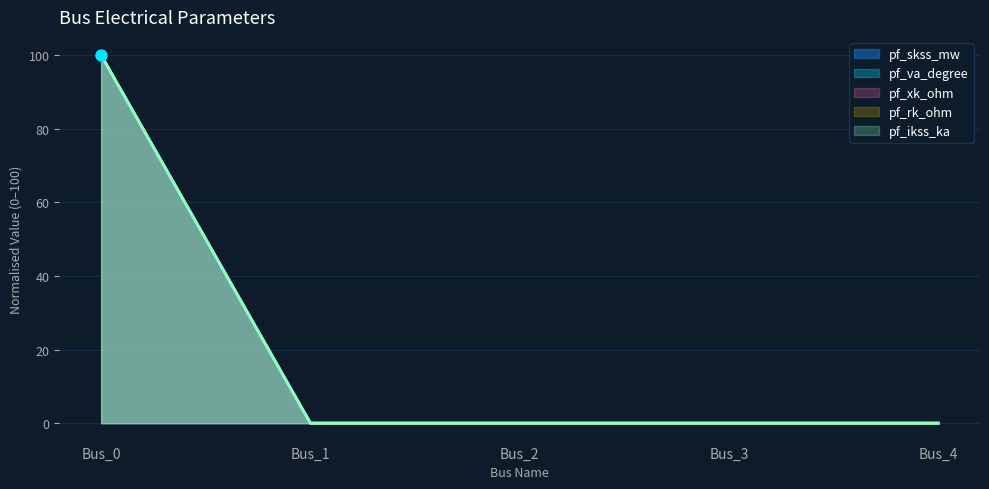

Which series has the largest Y range (max minus min)?

pf_ikss_ka